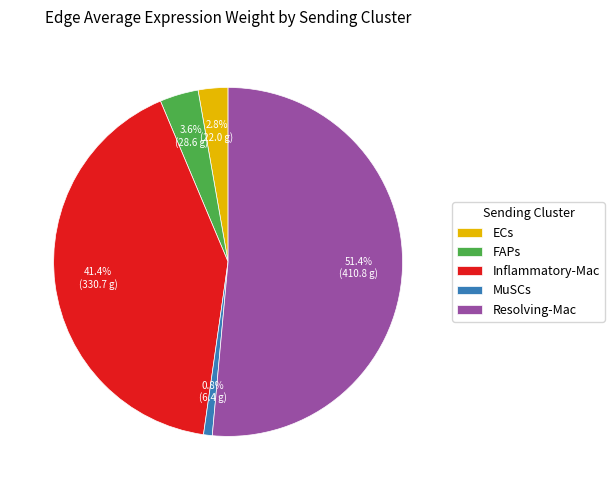

To the nearest percent, what percentage of the pie is MuSCs?

1%